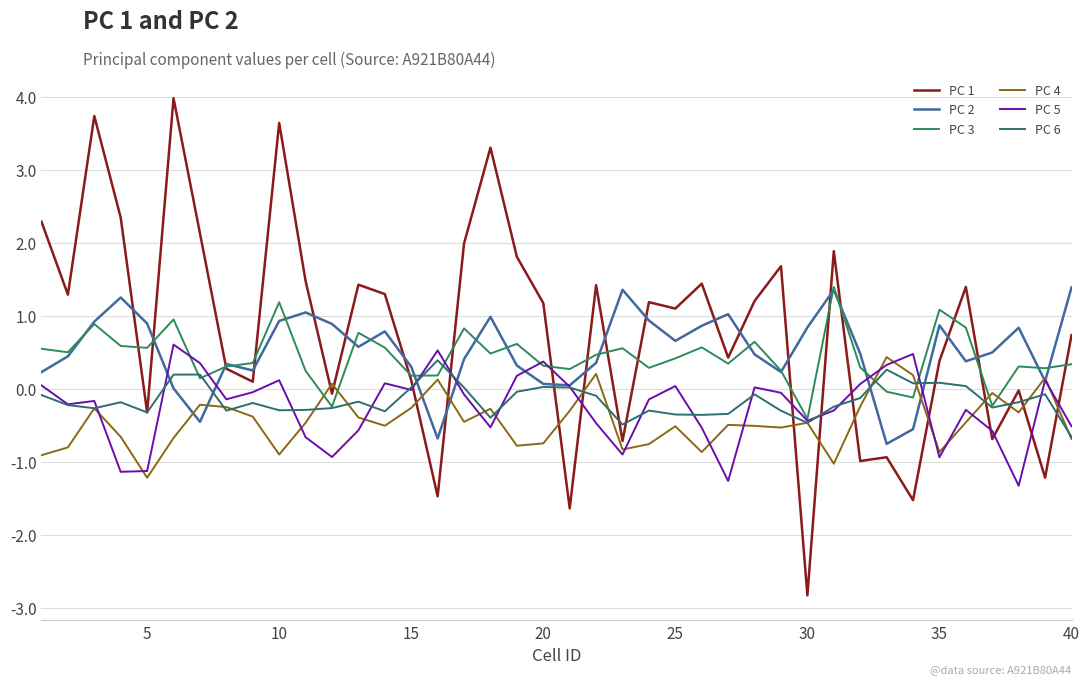

Is this an area chart (filled region under the line)?

No